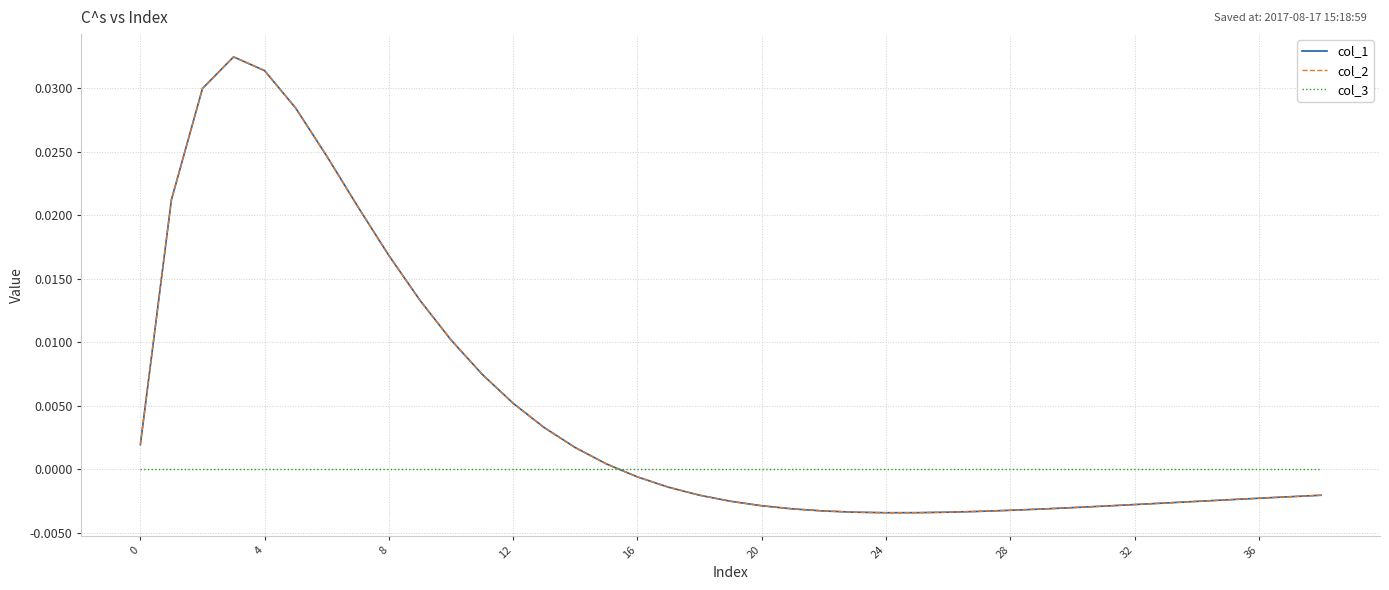

Is this an area chart (filled region under the line)?

No